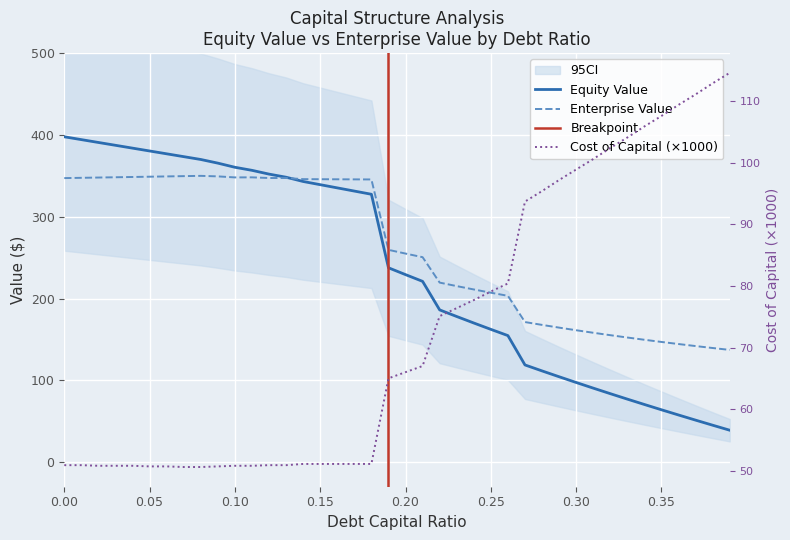

The cost_capital series shows 76.0 at 0.02. True or false?

False